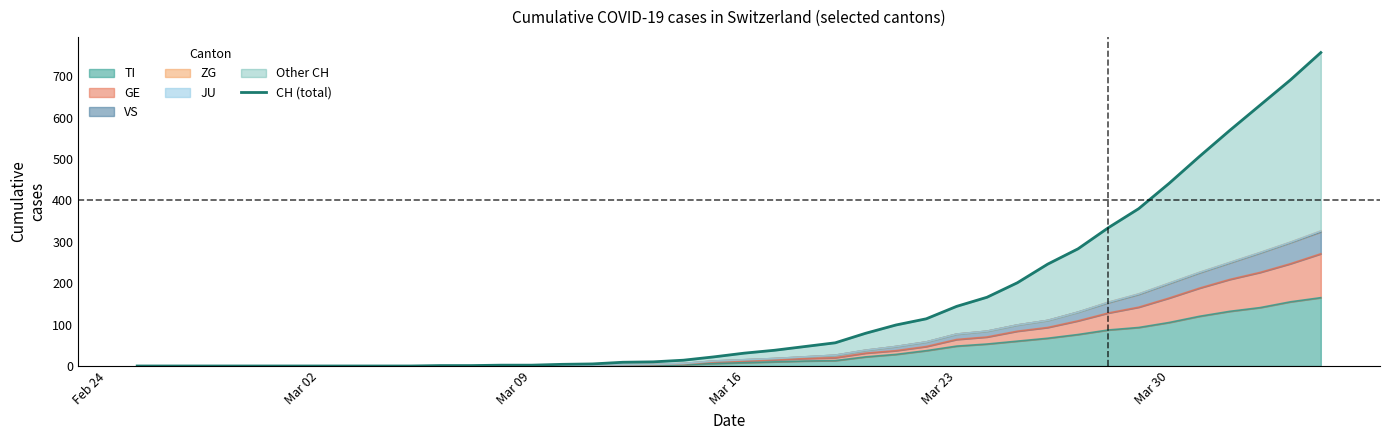

What is the greatest value displayed?

757